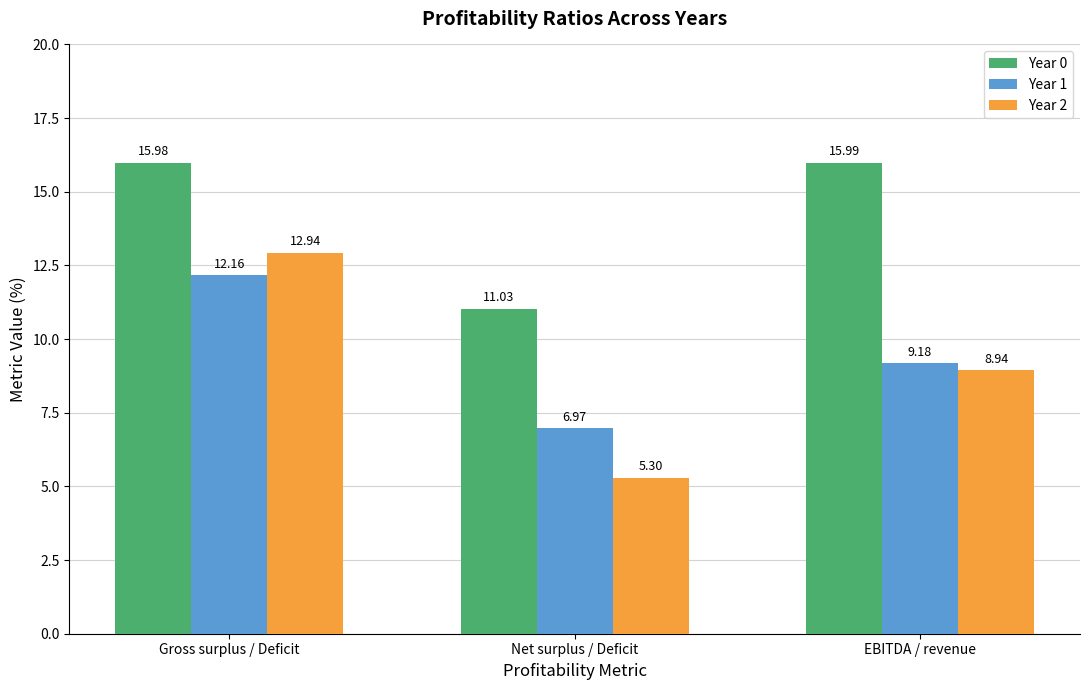

Does the chart contain any negative values?

No